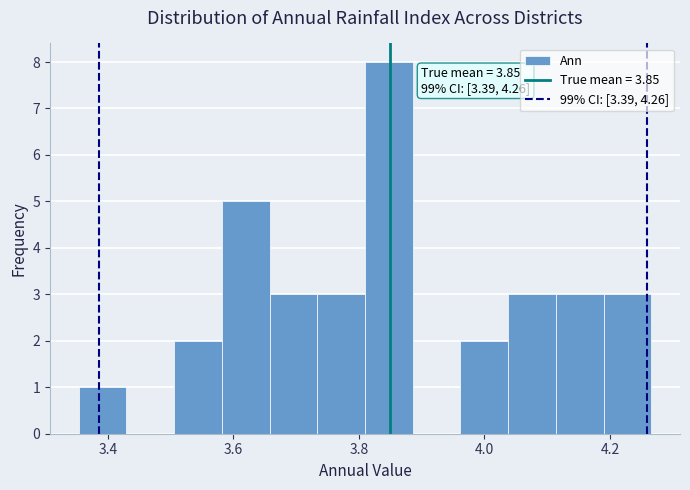

Read against the x-axis, roughly where is the centre of the tallest bar?

3.84